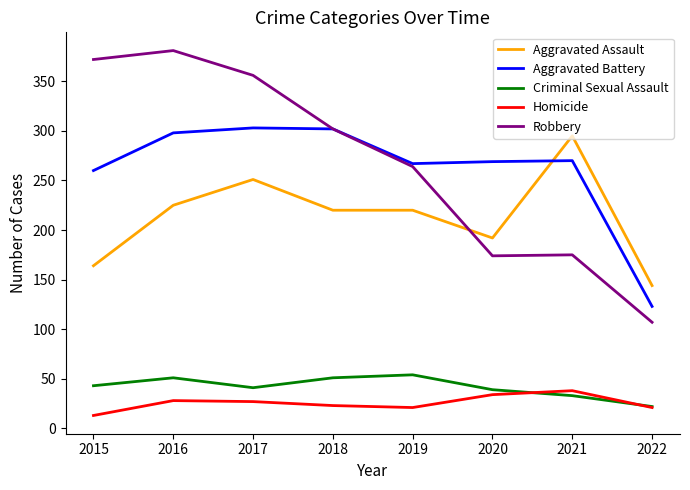

Is the value of Aggravated Battery at 2019 greater than the value of Homicide at 2020?

Yes